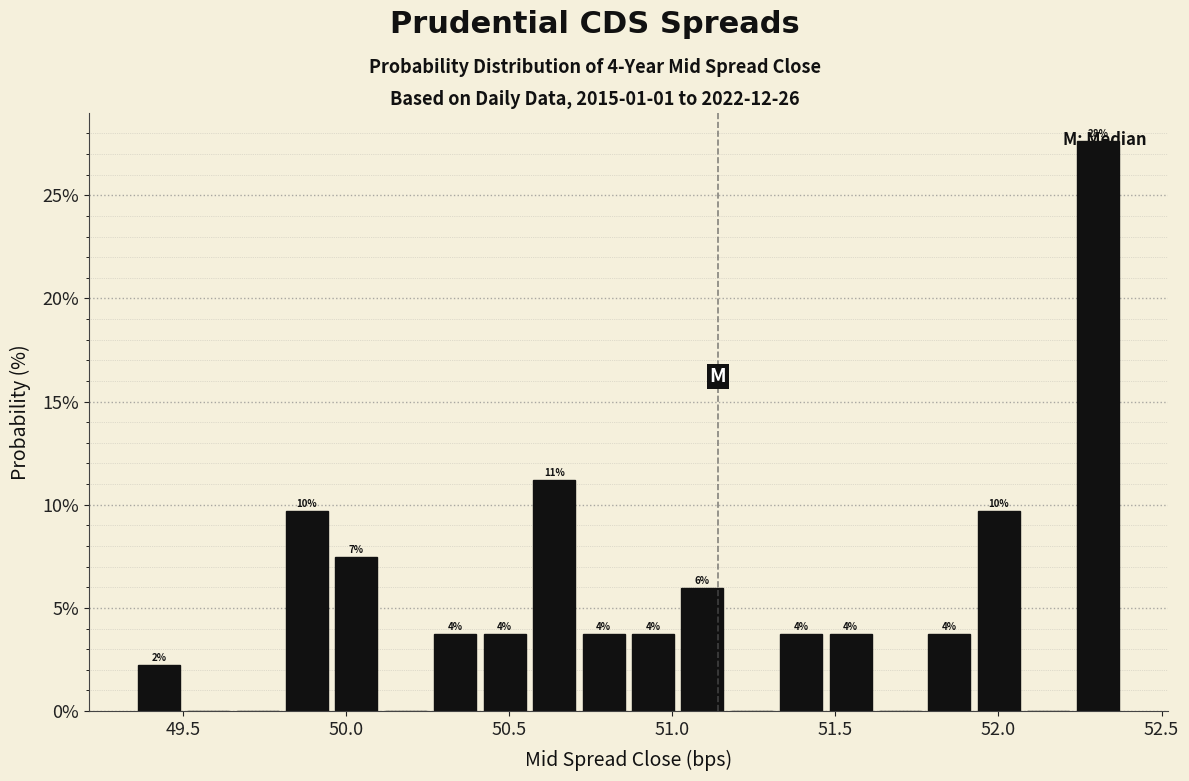

Read against the x-axis, roughly where is the centre of the tallest bar?

52.30